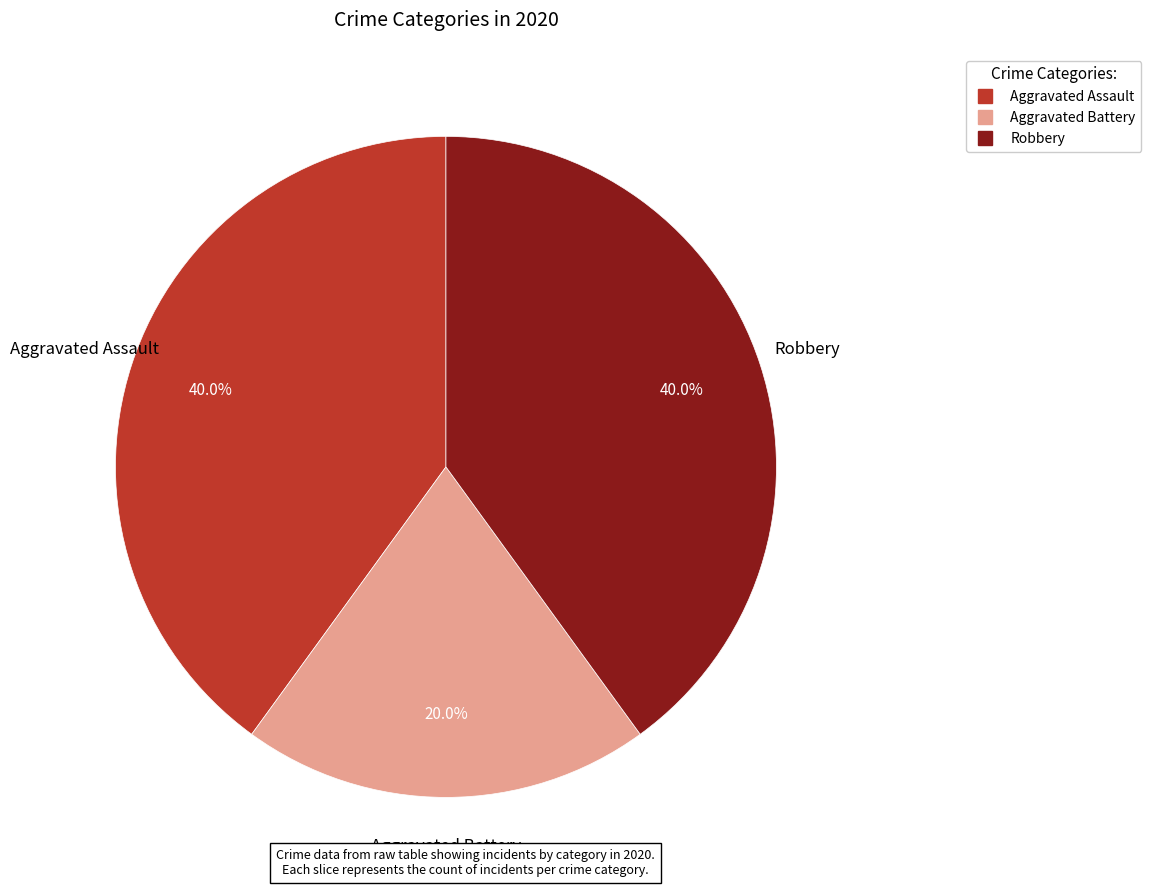

To the nearest percent, what portion does Robbery represent?

40%